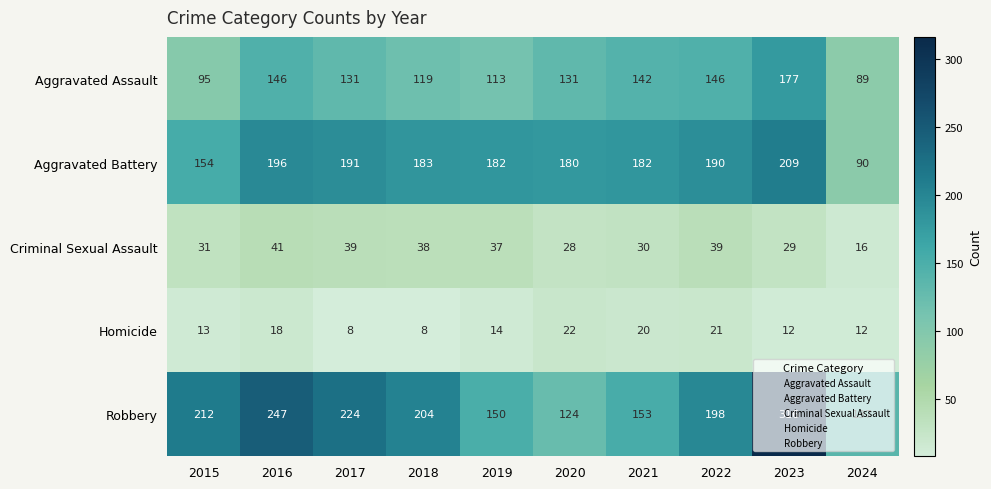

At 2020, list the series in order from largest to smallest.

Aggravated Battery, Aggravated Assault, Robbery, Criminal Sexual Assault, Homicide